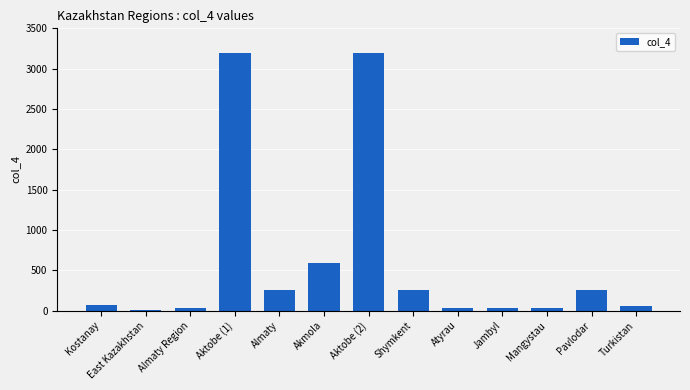

Where is the data nearest to the value 1597?

Akmola